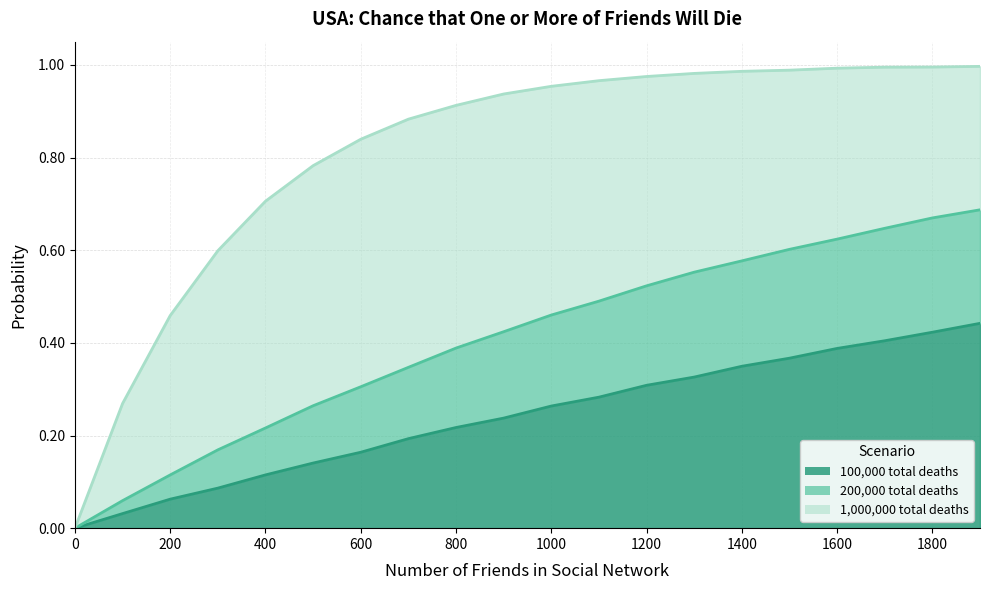

What is the value of the 100,000 total deaths point at the 6th from the left?

0.1